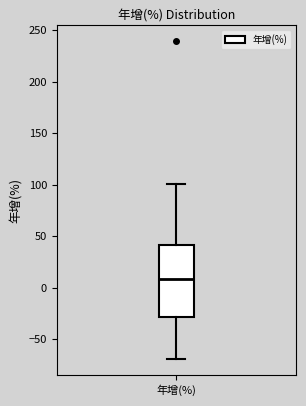

Read this box plot against the y-axis: the position of the median line, the range covered by the box, and the ends of both whiskers. The values are not printed on the chart, so give them approximately, as read against the axis.

median 10, box -30 to 40, whiskers -70 to 100